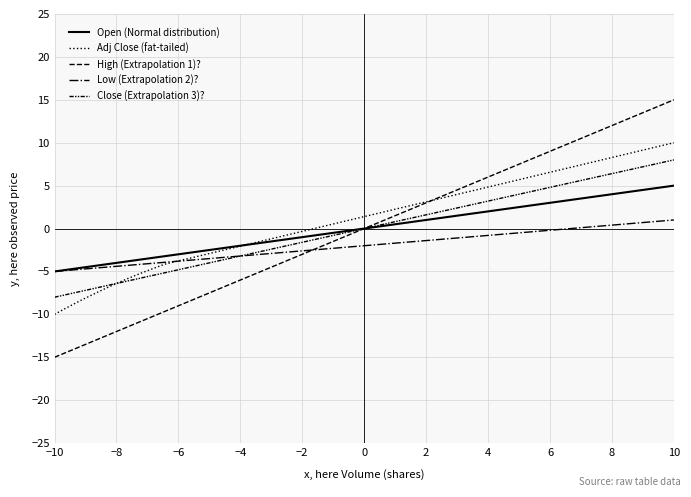

Reading left to right, transcribe all the data shown in this chart.

Open (Normal distribution): -5.0	-5.0	-4.9	-4.9	-4.8	-4.8	-4.7	-4.7	-4.7	-4.6	-4.6	-4.6	-4.5	-4.2	-4.0	-3.9	-3.8	-3.6	-3.2	5.0
Adj Close (fat-tailed): -10.0	-9.8	-9.7	-9.6	-9.3	-9.2	-8.9	-8.9	-8.7	-8.4	-8.4	-8.3	-8.2	-7.1	-6.5	-6.2	-5.8	-5.2	-4.2	10.0
High (Extrapolation 1)?: -15.0	-14.9	-14.8	-14.7	-14.5	-14.4	-14.2	-14.1	-14.0	-13.8	-13.7	-13.7	-13.6	-12.7	-12.1	-11.8	-11.4	-10.8	-9.7	15.0
Low (Extrapolation 2)?: -5.0	-5.0	-5.0	-4.9	-4.9	-4.9	-4.8	-4.8	-4.8	-4.8	-4.7	-4.7	-4.7	-4.5	-4.4	-4.4	-4.3	-4.2	-3.9	1.0
Close (Extrapolation 3)?: -8.0	-7.9	-7.9	-7.8	-7.7	-7.7	-7.6	-7.5	-7.5	-7.3	-7.3	-7.3	-7.2	-6.8	-6.4	-6.3	-6.1	-5.8	-5.2	8.0